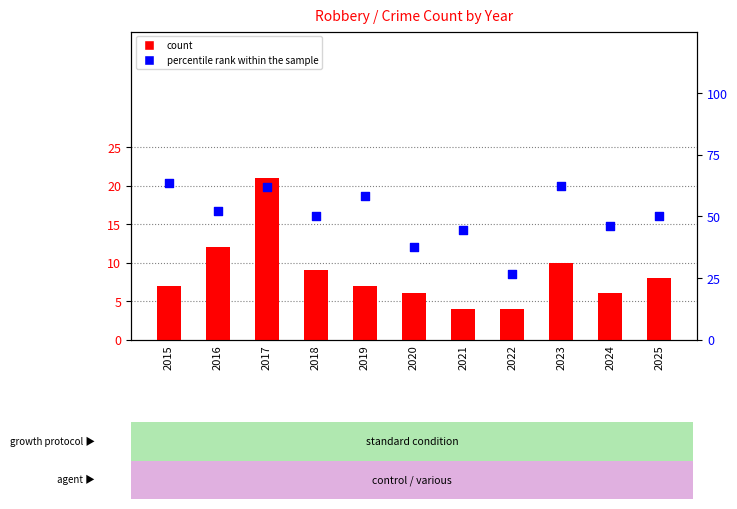

Which series reaches the minimum Y coordinate?

count